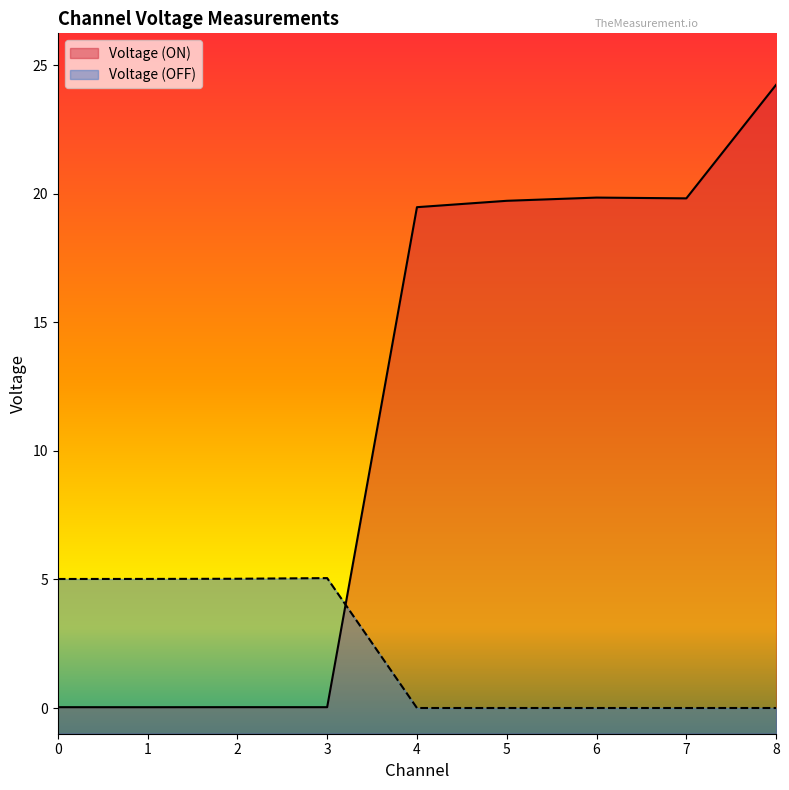

Which series changed the most between 3 and 6?

Voltage (ON)